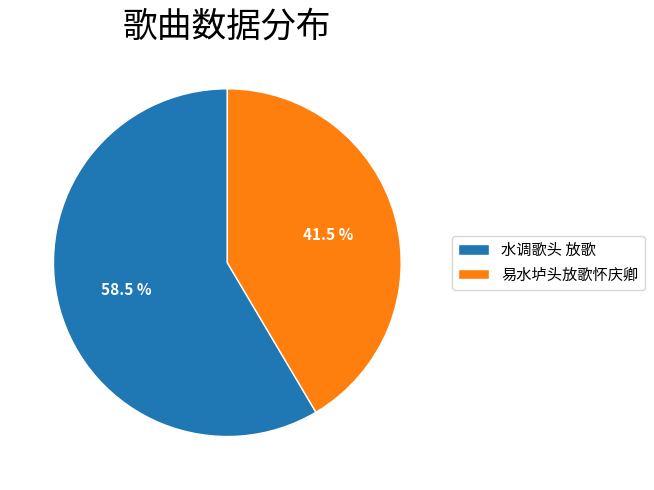

Rank the categories by value from lowest to highest.

易水垆头放歌怀庆卿, 水调歌头 放歌